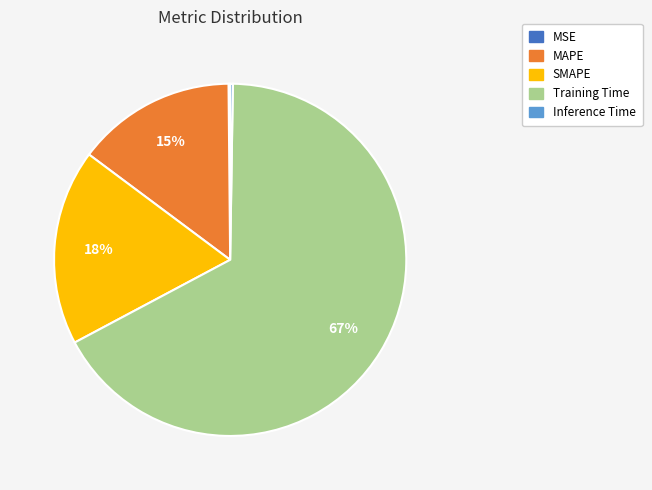

What is the largest slice in the pie chart?

Training Time